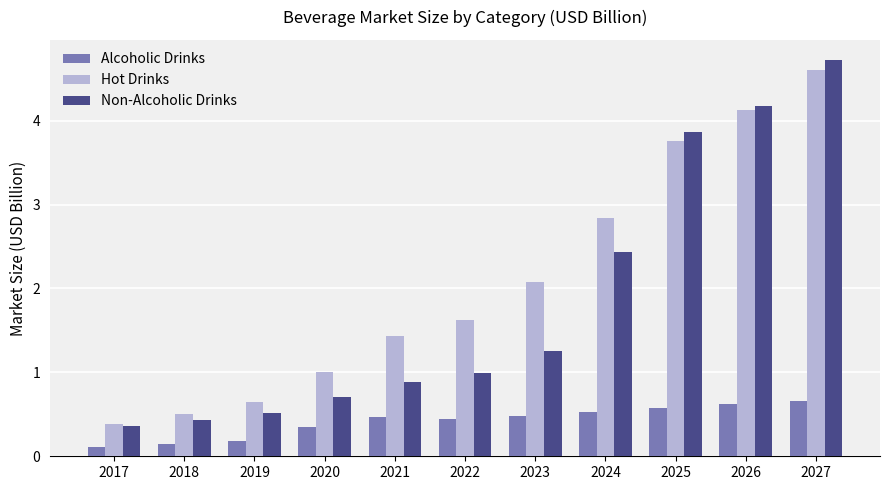

Does the chart contain any negative values?

No